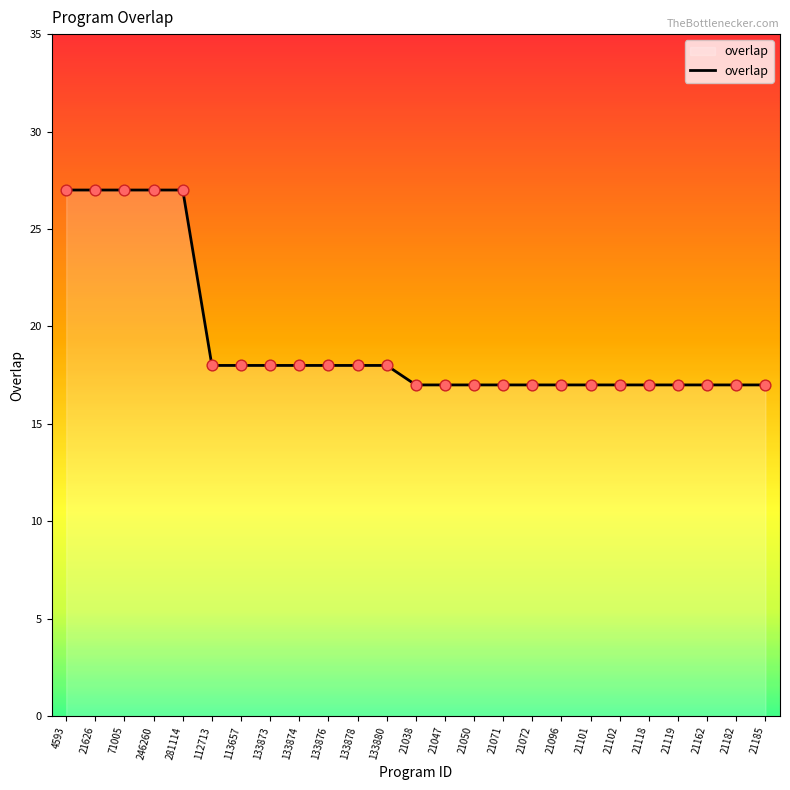

What is the change in value from 281114 to 21101?

-10